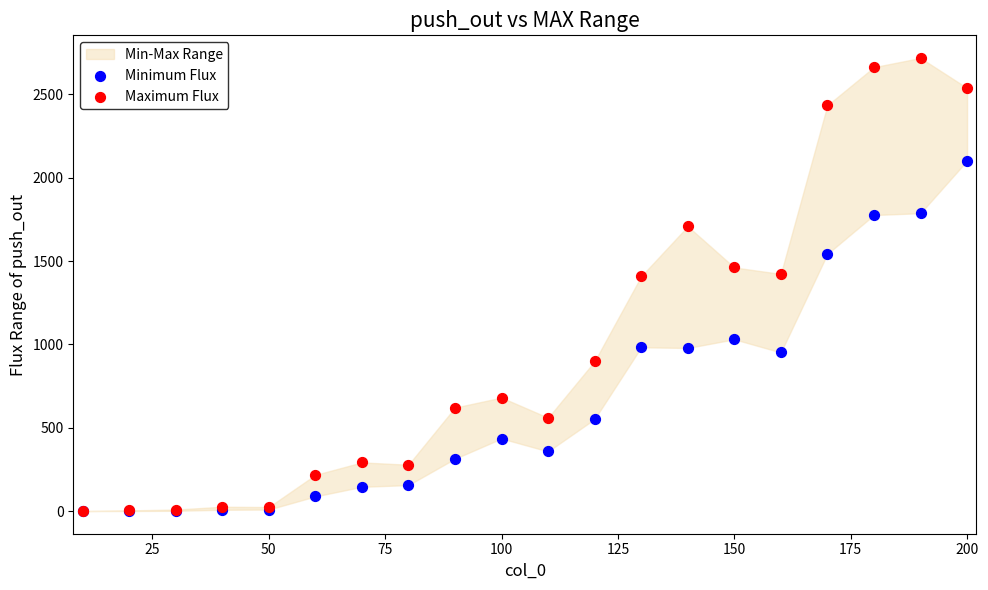

Which series reaches the minimum Y coordinate?

Minimum Flux